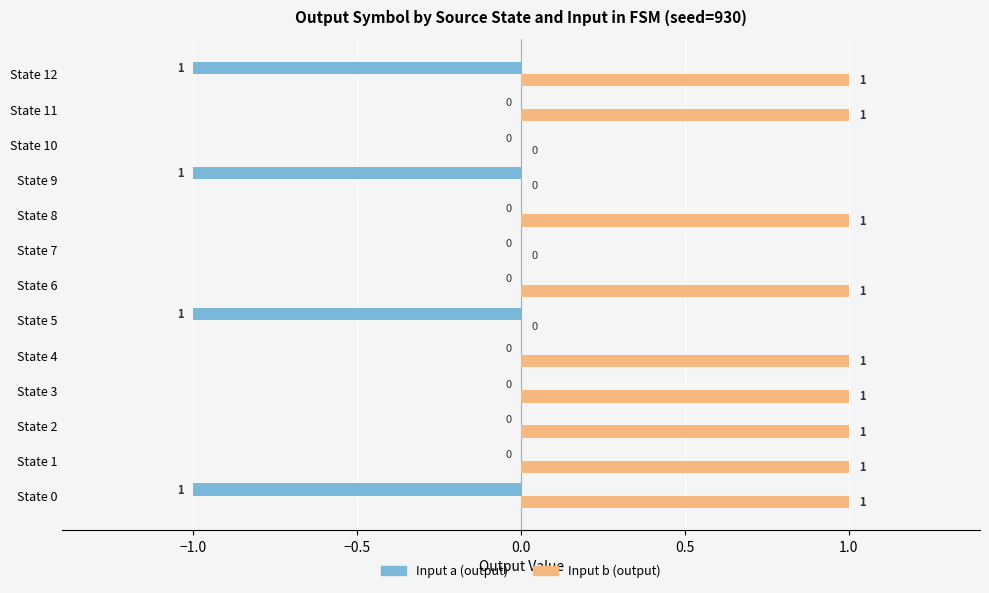

Which series has the largest total across all categories?

Input b (output)